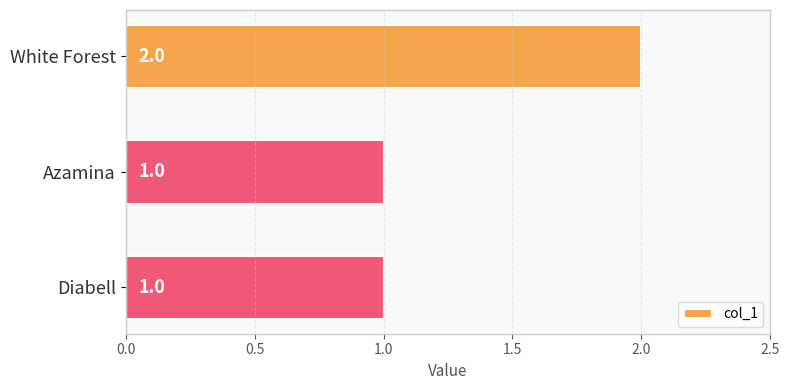

Reading bottom to top, list all the values displayed in this chart.

1	1	2